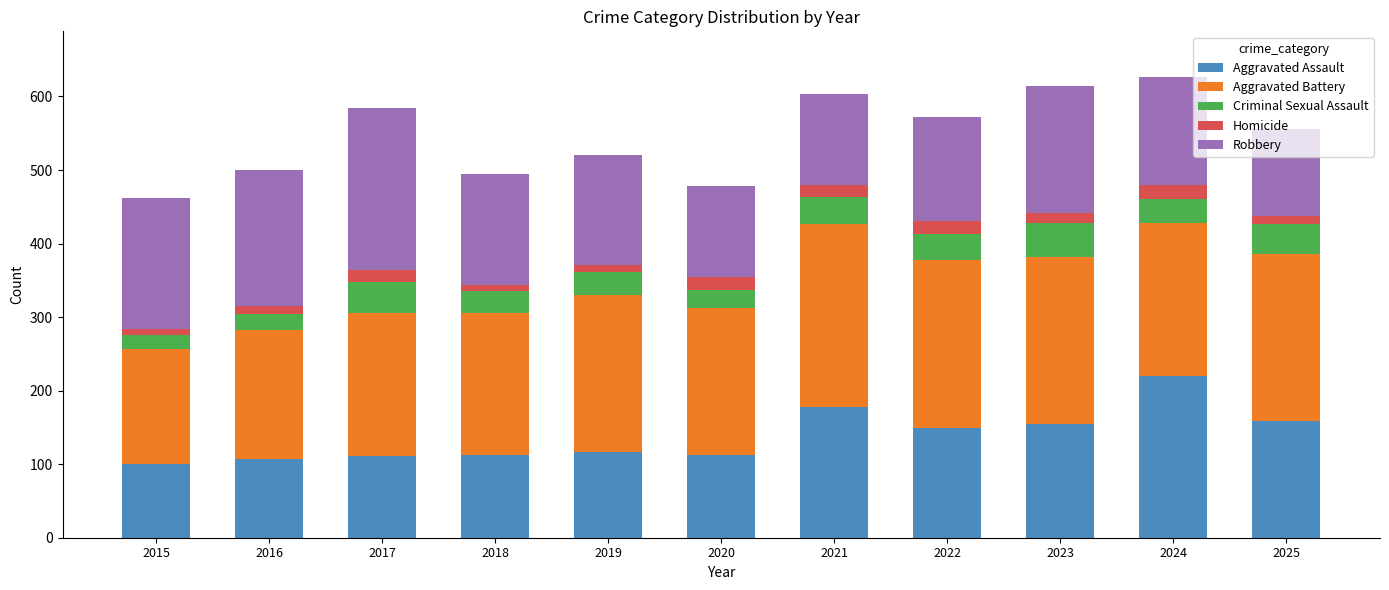

True or false: Aggravated Assault has a value of 182 at 2017.

False